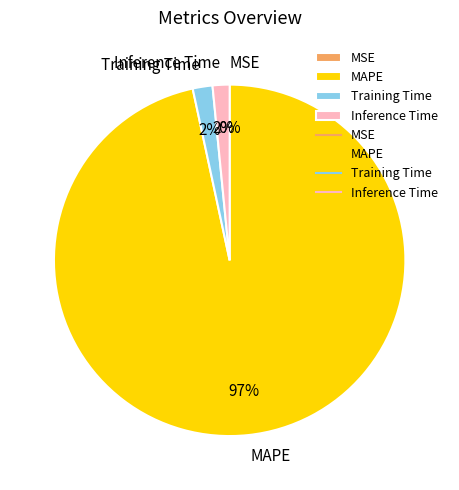

Which slice represents more than half of the pie?

MAPE